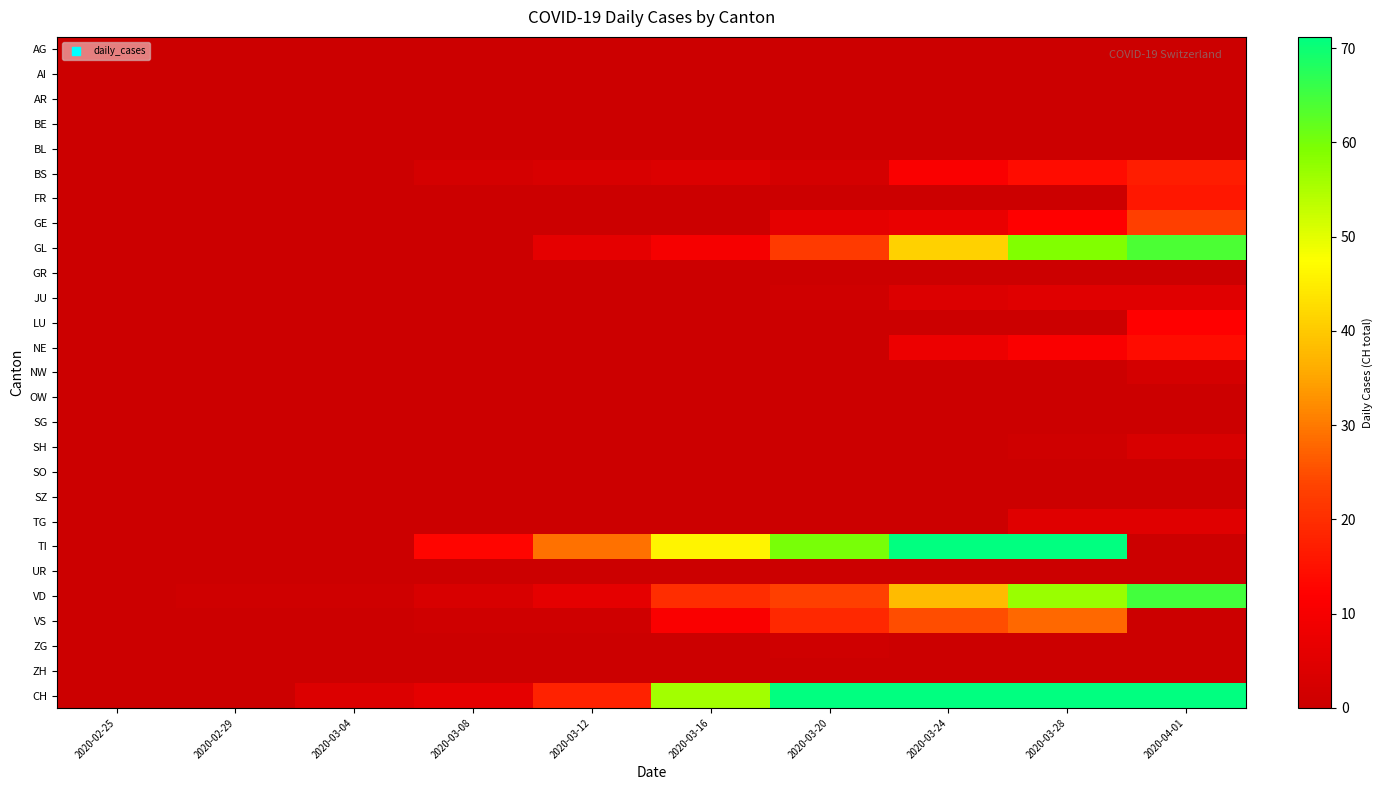

Between 2020-04-01 and 2020-03-04, which is larger?

2020-04-01